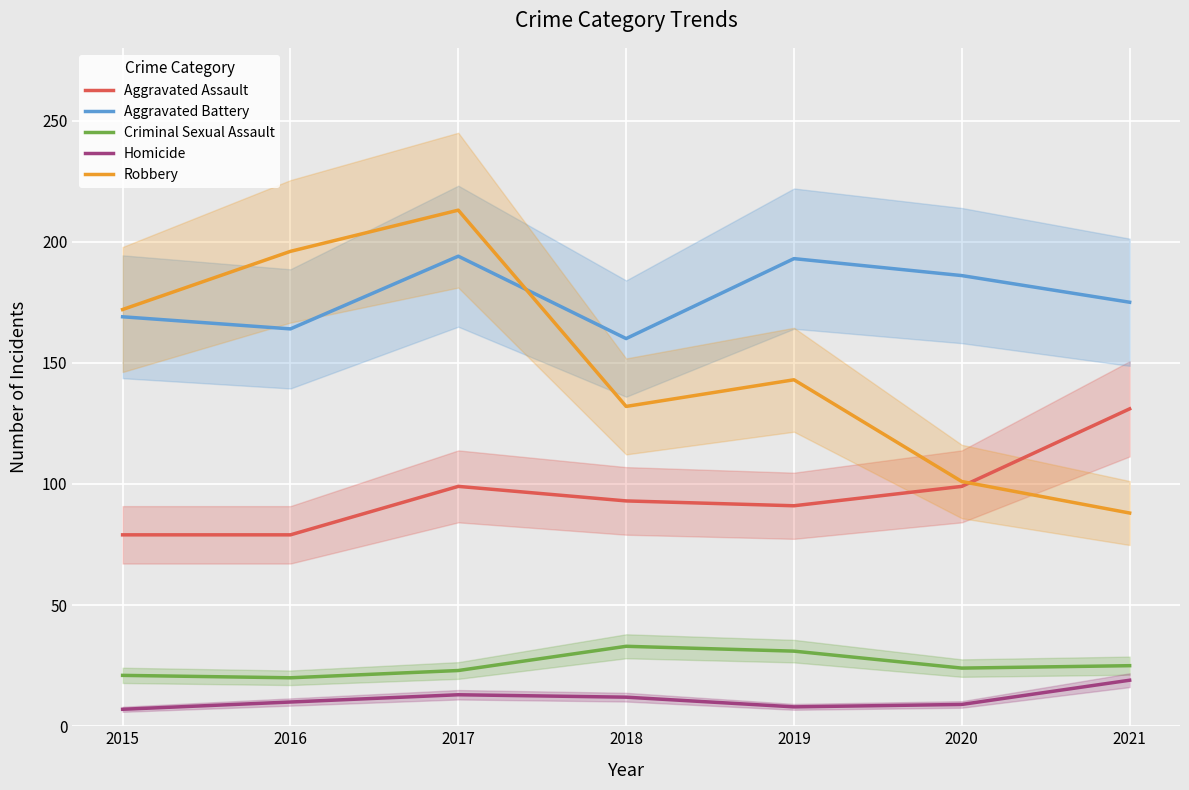

What is the highest value of the Criminal Sexual Assault series?

33